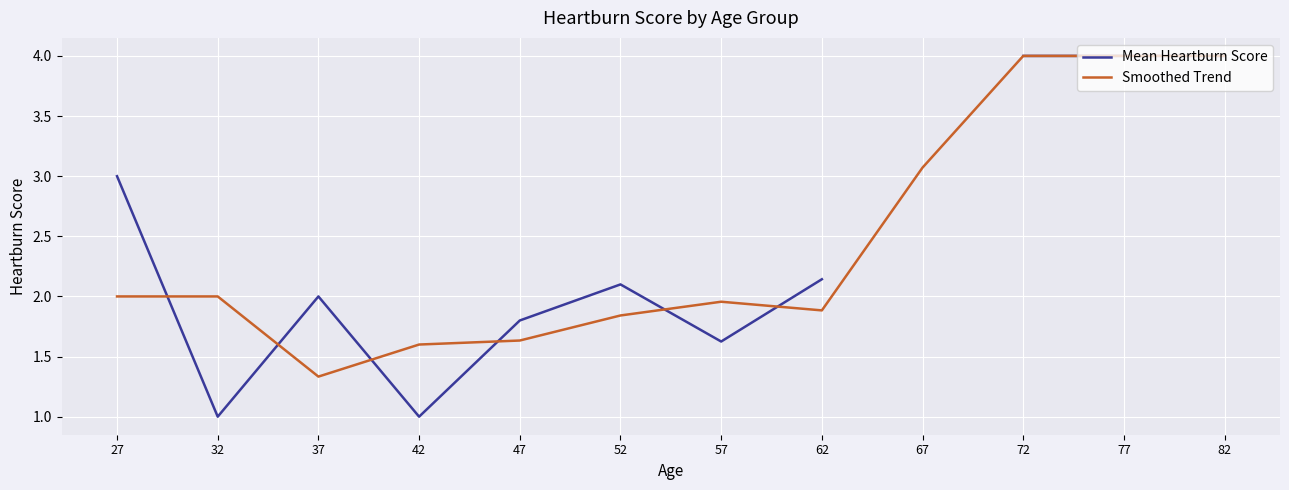

In Smoothed Trend, how many points are higher than both neighbors (excluding endpoints)?

1